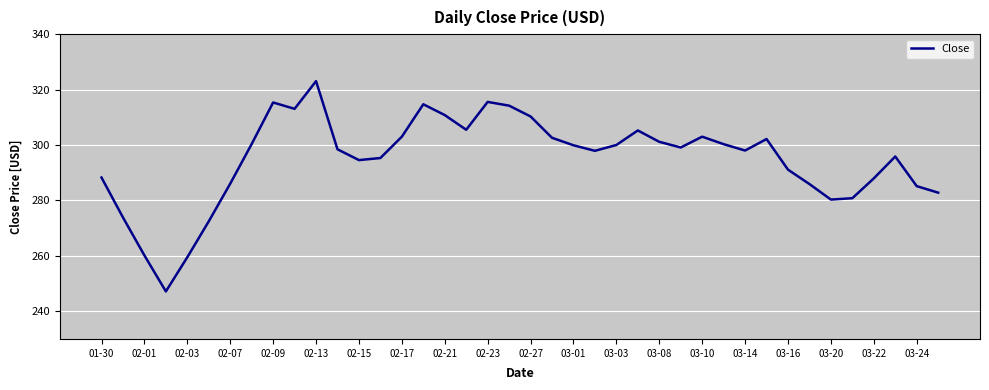

What is the difference between the maximum and minimum values?

75.9